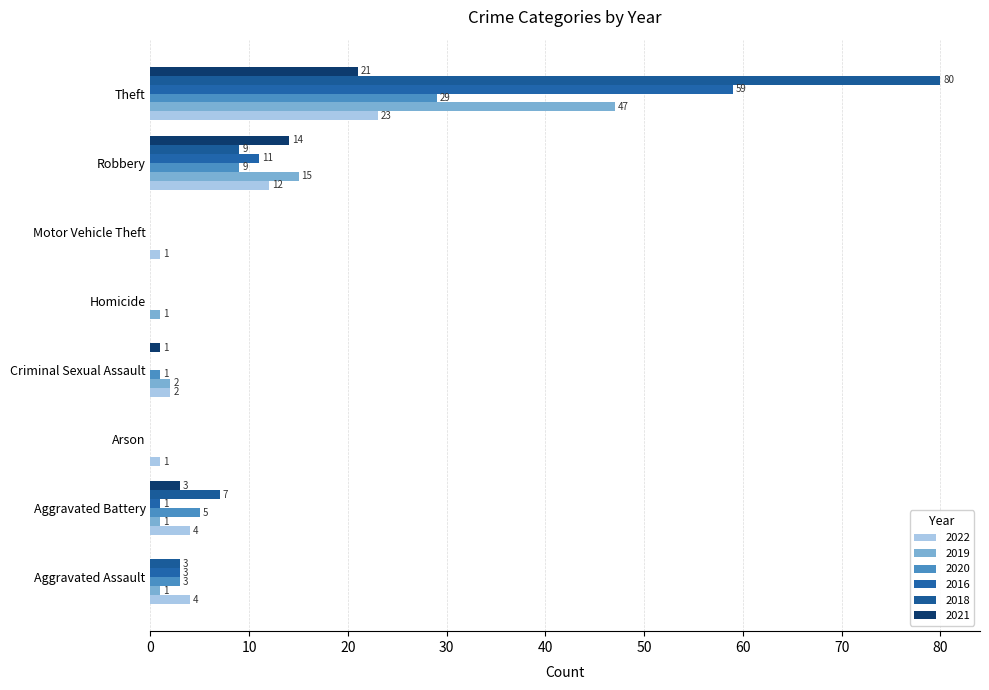

Reading right to left, list all the values displayed in this chart.

2022: Theft=23	Robbery=12	Motor Vehicle Theft=1	Homicide=0	Criminal Sexual Assault=2	Arson=1	Aggravated Battery=4	Aggravated Assault=4
2019: Theft=47	Robbery=15	Motor Vehicle Theft=0	Homicide=1	Criminal Sexual Assault=2	Arson=0	Aggravated Battery=1	Aggravated Assault=1
2020: Theft=29	Robbery=9	Motor Vehicle Theft=0	Homicide=0	Criminal Sexual Assault=1	Arson=0	Aggravated Battery=5	Aggravated Assault=3
2016: Theft=59	Robbery=11	Motor Vehicle Theft=0	Homicide=0	Criminal Sexual Assault=0	Arson=0	Aggravated Battery=1	Aggravated Assault=3
2018: Theft=80	Robbery=9	Motor Vehicle Theft=0	Homicide=0	Criminal Sexual Assault=0	Arson=0	Aggravated Battery=7	Aggravated Assault=3
2021: Theft=21	Robbery=14	Motor Vehicle Theft=0	Homicide=0	Criminal Sexual Assault=1	Arson=0	Aggravated Battery=3	Aggravated Assault=0